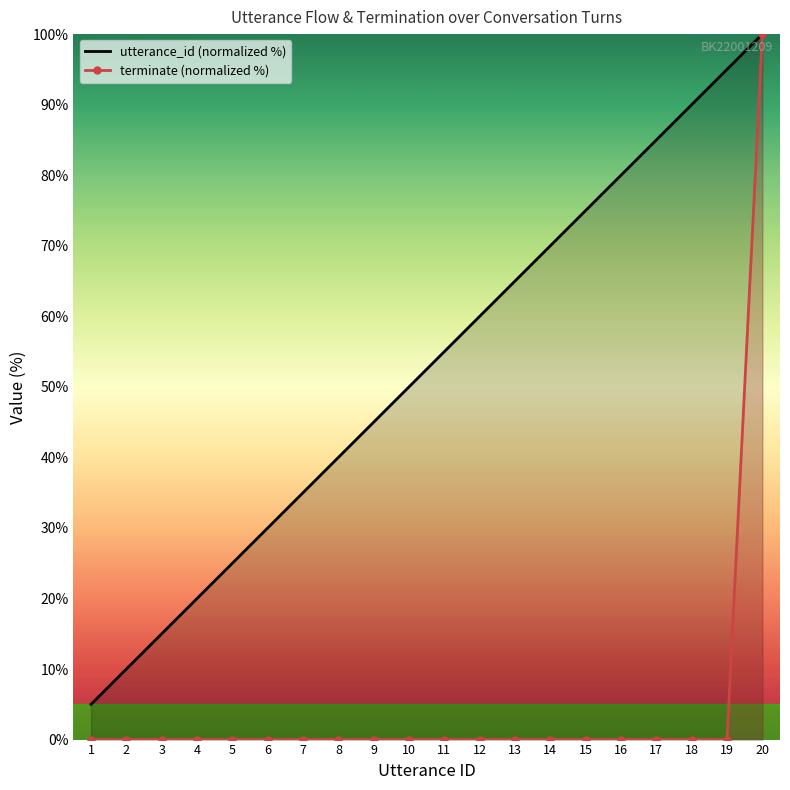

Reading right to left, transcribe all the data shown in this chart.

utterance_id (normalized %): 20=100.0	19=95.0	18=90.0	17=85.0	16=80.0	15=75.0	14=70.0	13=65.0	12=60.0	11=55.0	10=50.0	9=45.0	8=40.0	7=35.0	6=30.0	5=25.0	4=20.0	3=15.0	2=10.0	1=5.0
terminate (normalized %): 20=100.0	19=0.0	18=0.0	17=0.0	16=0.0	15=0.0	14=0.0	13=0.0	12=0.0	11=0.0	10=0.0	9=0.0	8=0.0	7=0.0	6=0.0	5=0.0	4=0.0	3=0.0	2=0.0	1=0.0